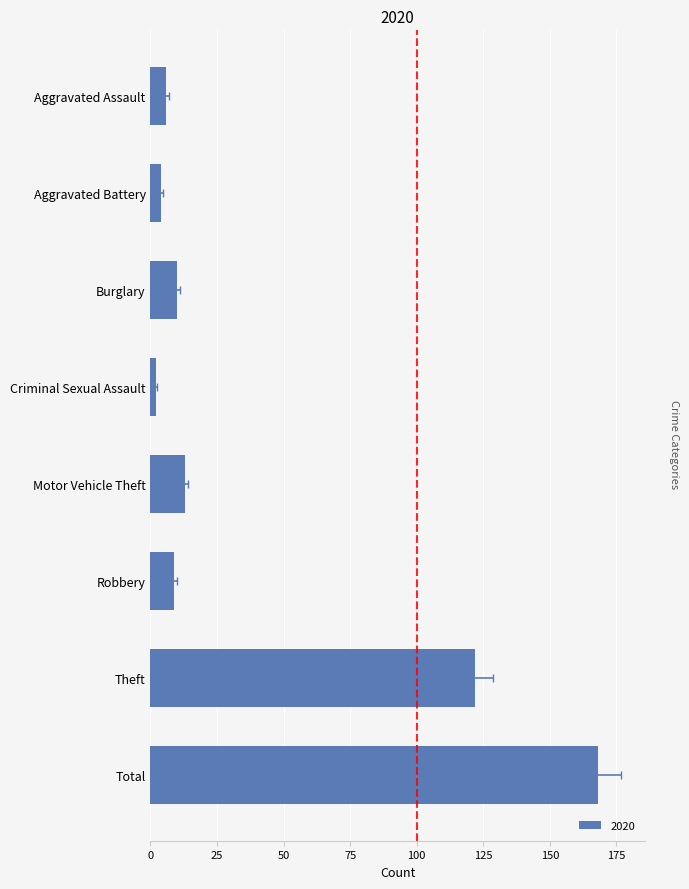

Does the chart contain any negative values?

No